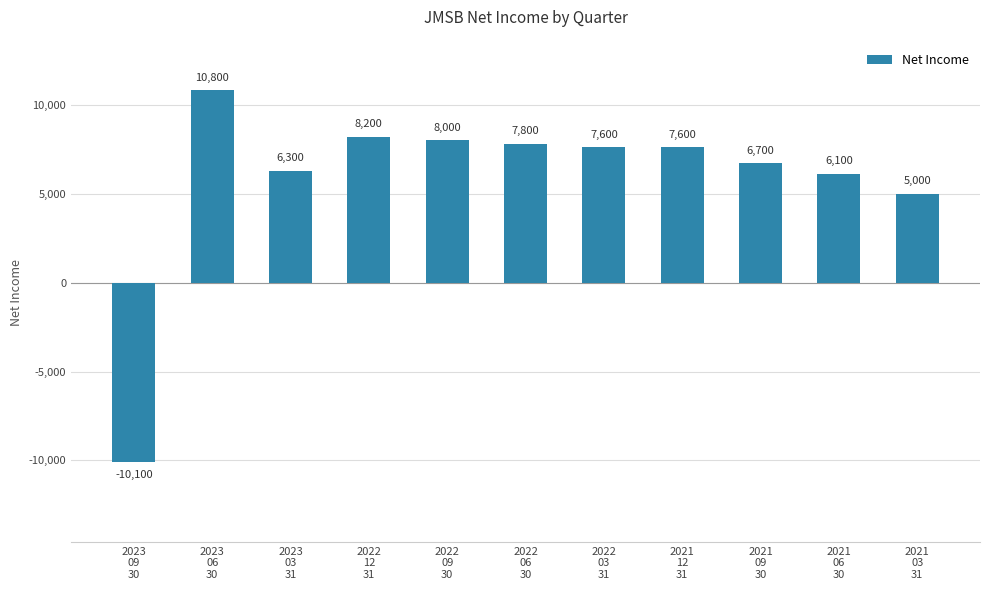

What is the value of the 11th bar from the left?

5000